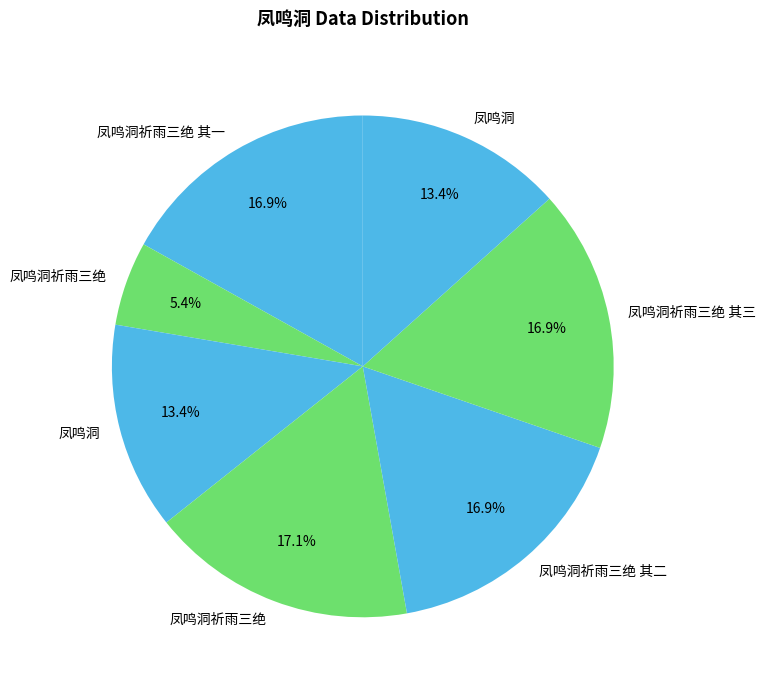

Count the number of slices in the pie.

7